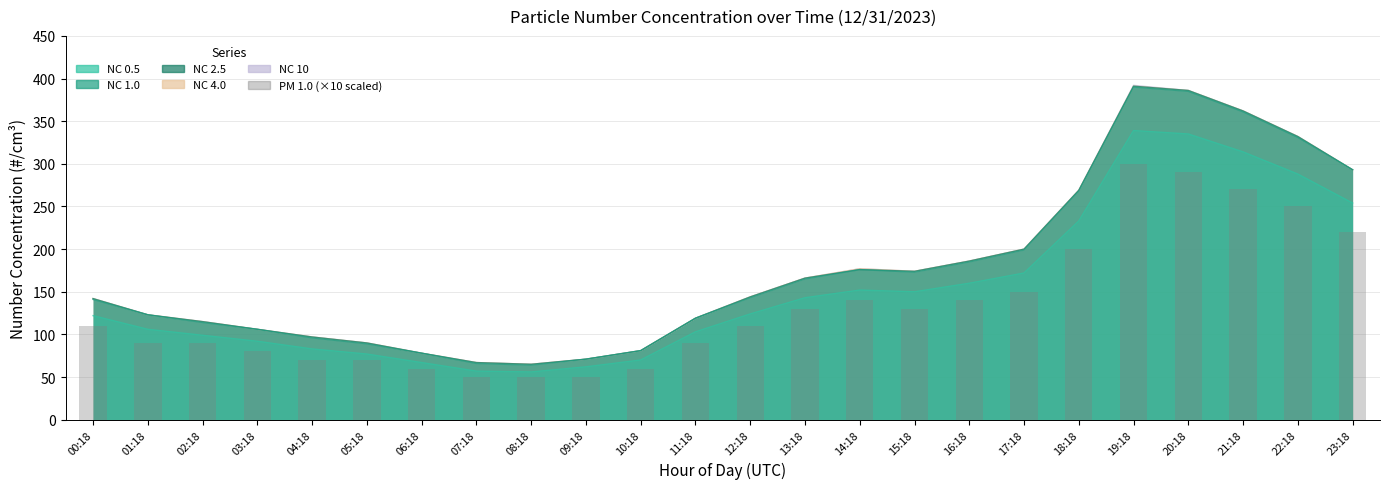

True or false: the data shows 81 at 08:18.

False